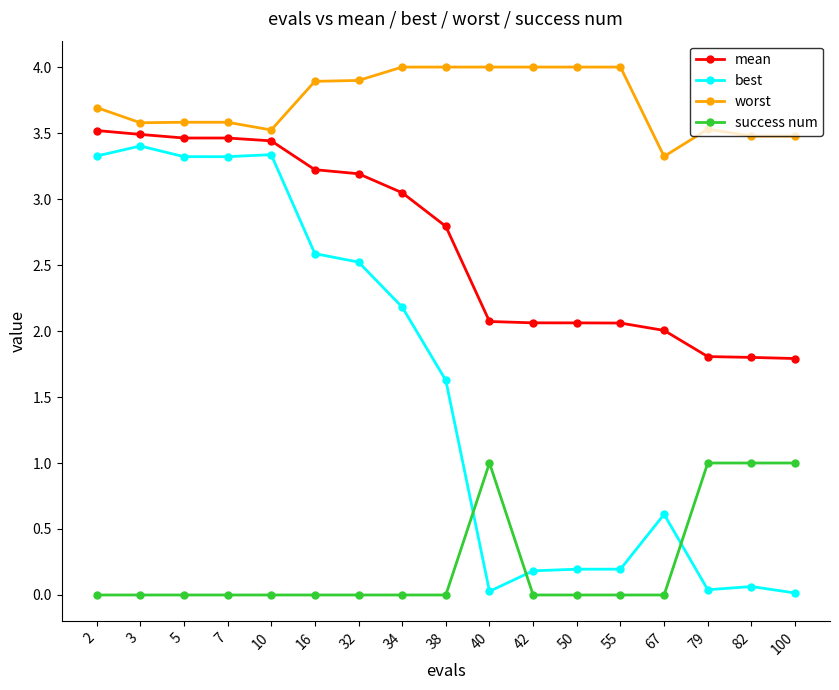

True or false: best and mean intersect in this chart.

False